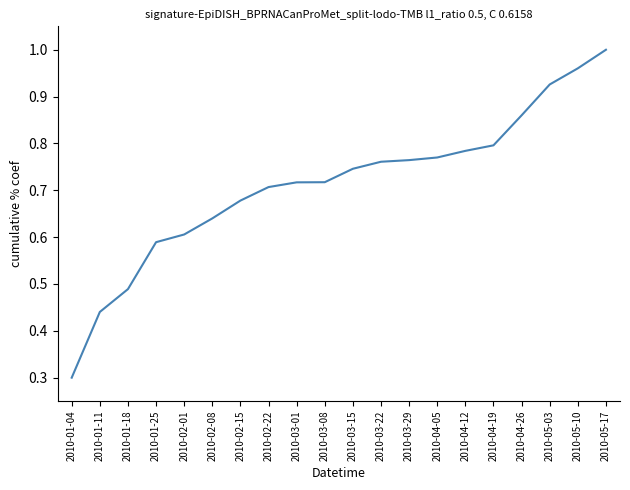

Does the chart have visible grid lines?

No